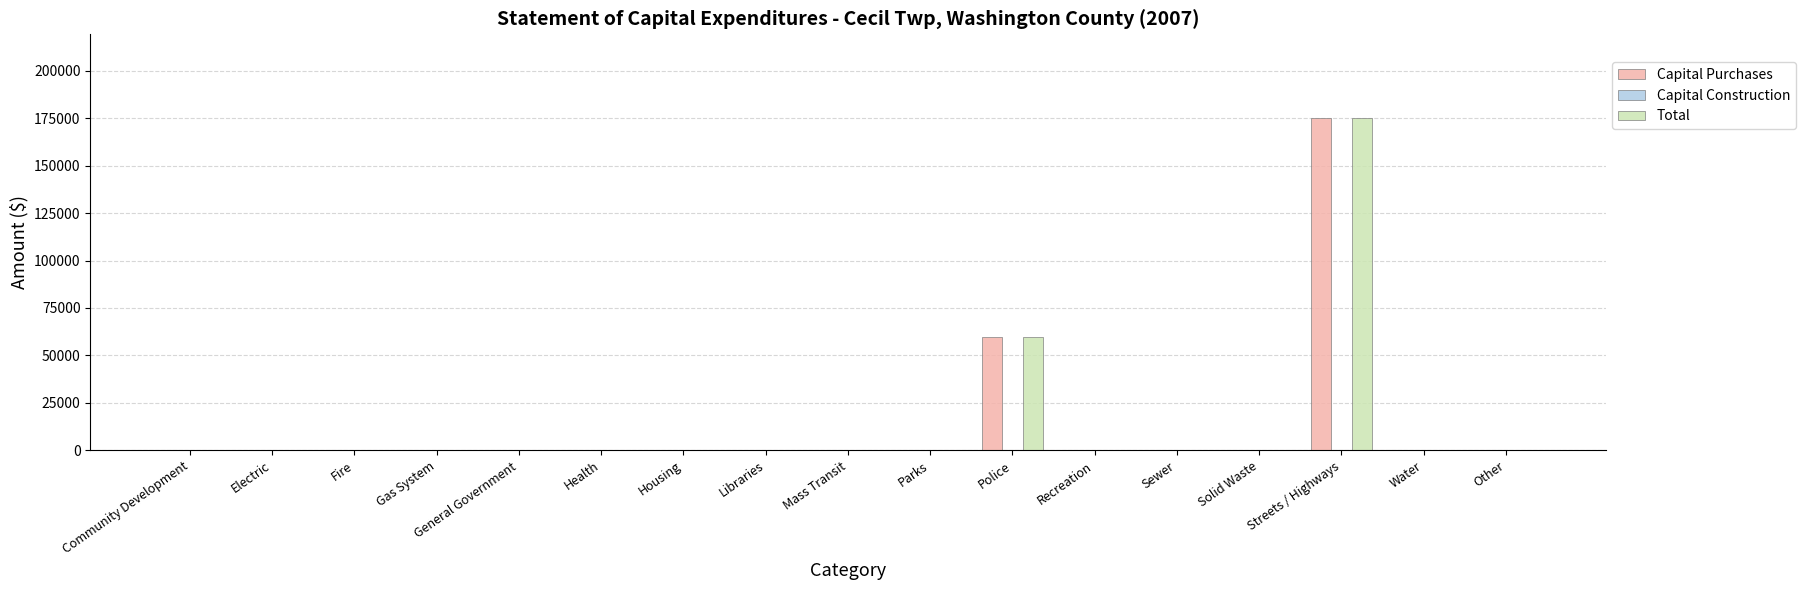

How many distinct data groups are displayed?

2